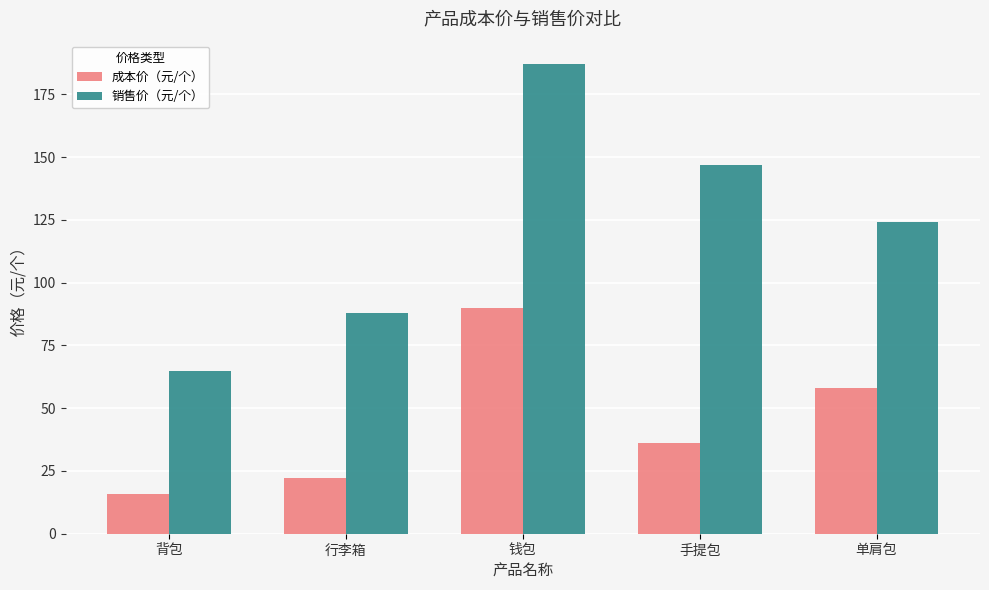

The 成本价（元/个） series shows 36 at 手提包. True or false?

True